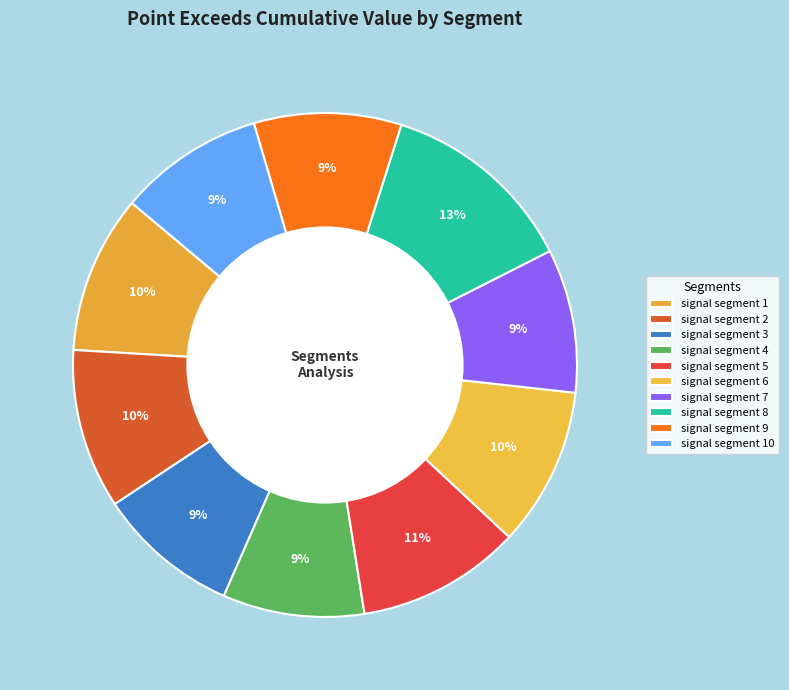

Is there any slice that represents more than half of the pie?

No